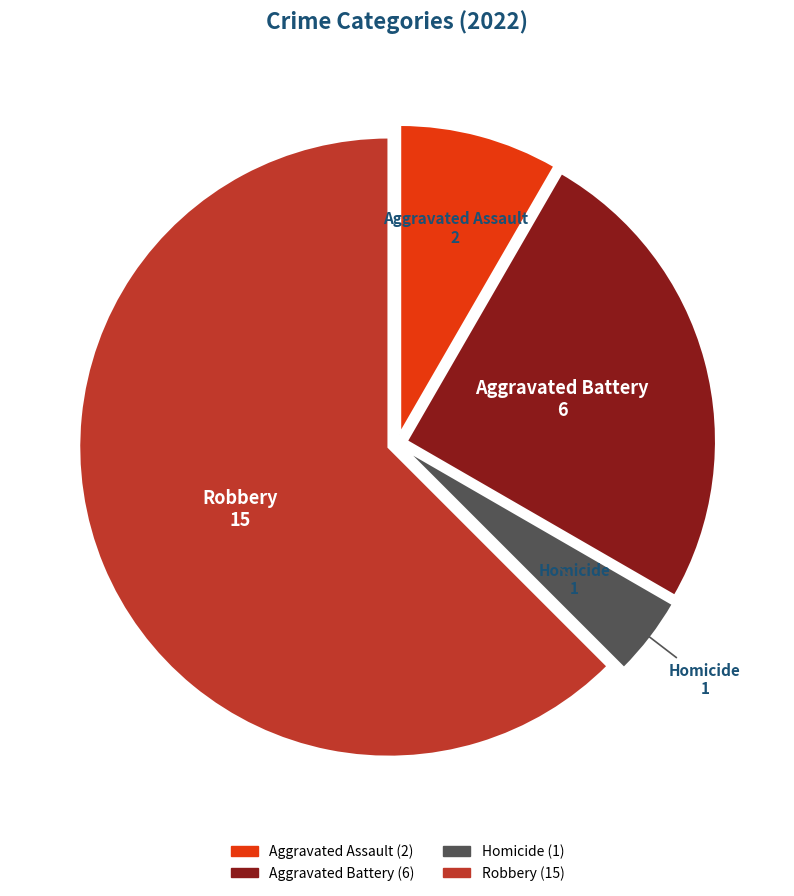

Is there any slice that represents more than half of the pie?

Yes